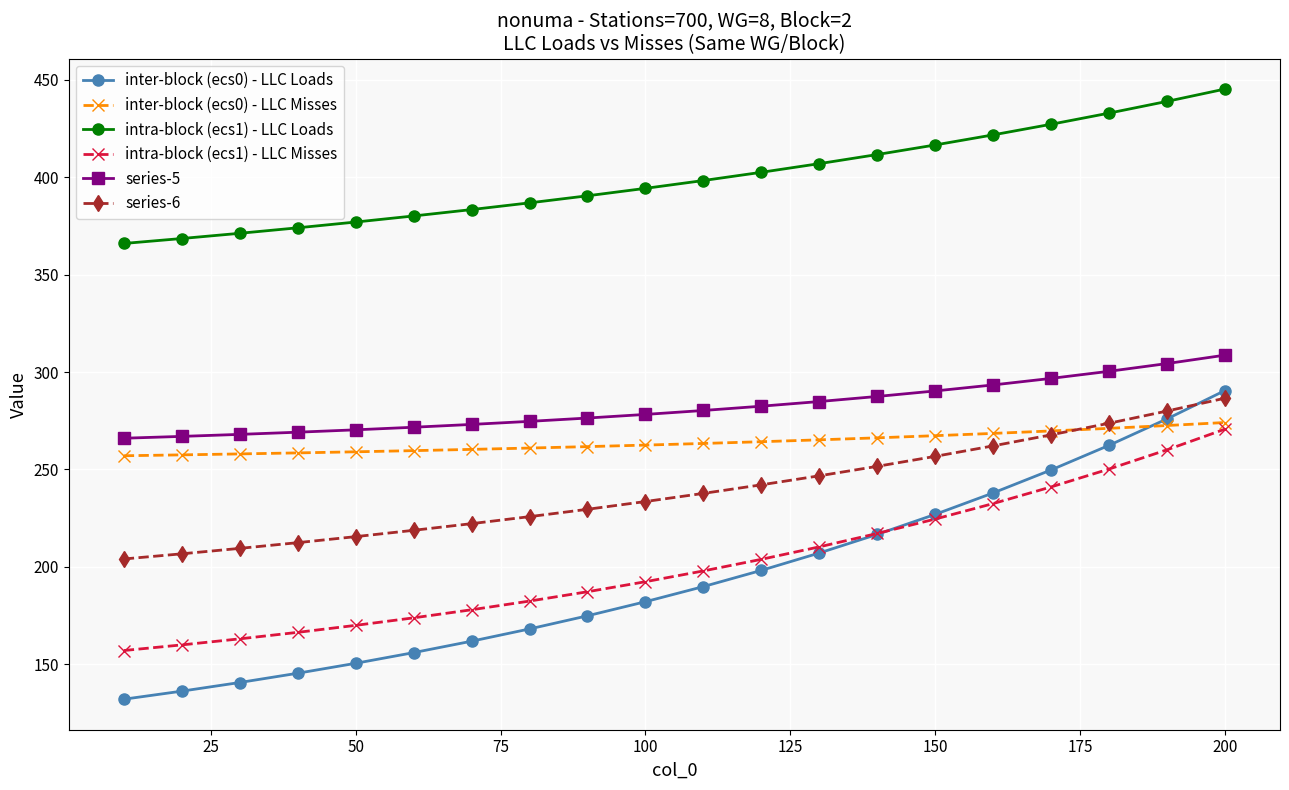

What is the minimum value for series-6?

204.0